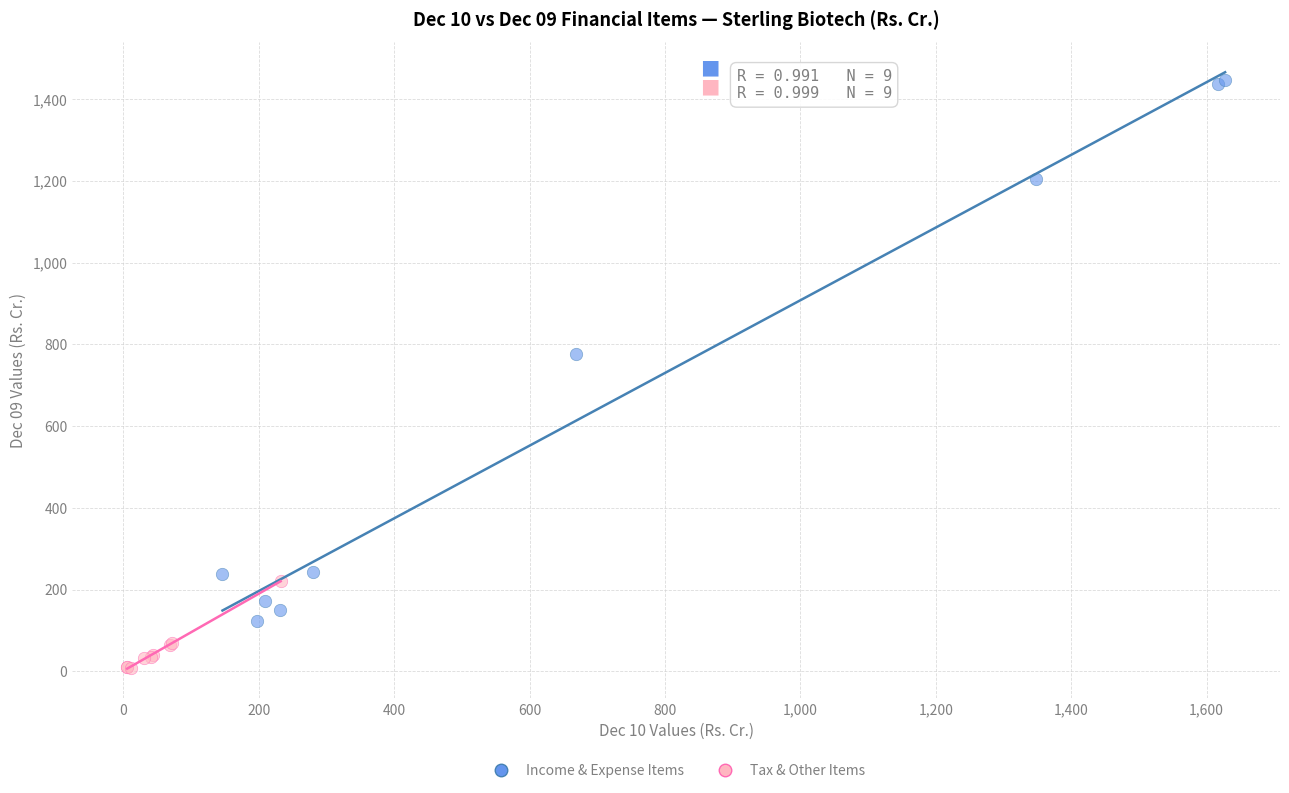

Which series contains the highest Y value?

Income & Expense Items